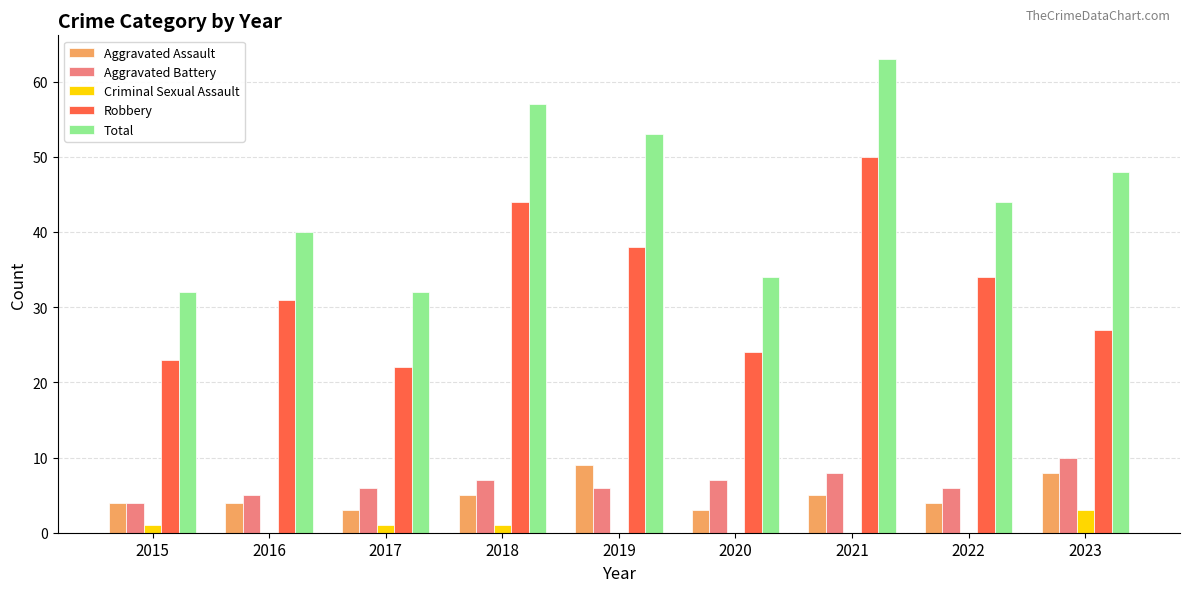

How many groups of bars are there?

9